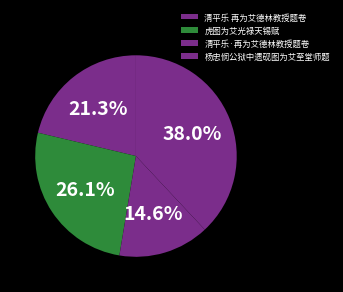

The 清平乐 再为艾德林教授题卷 slice represents 27% of the pie. True or false?

False